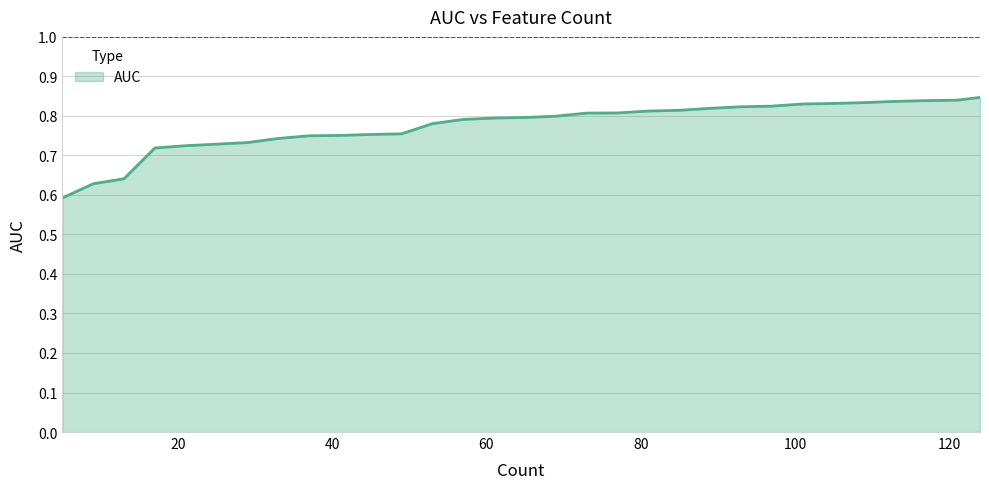

How many categories are shown in the chart?

31